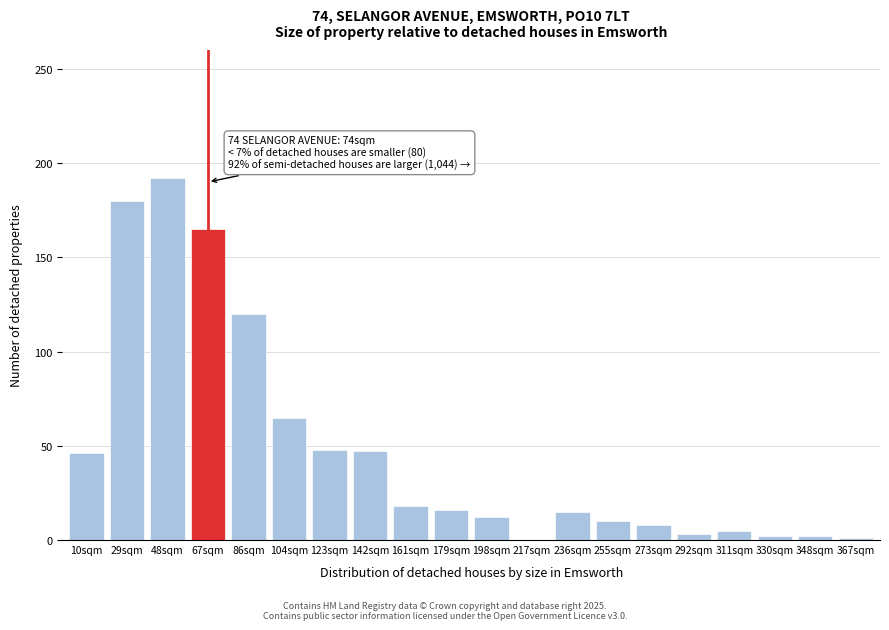

What is the sum of all values?

955